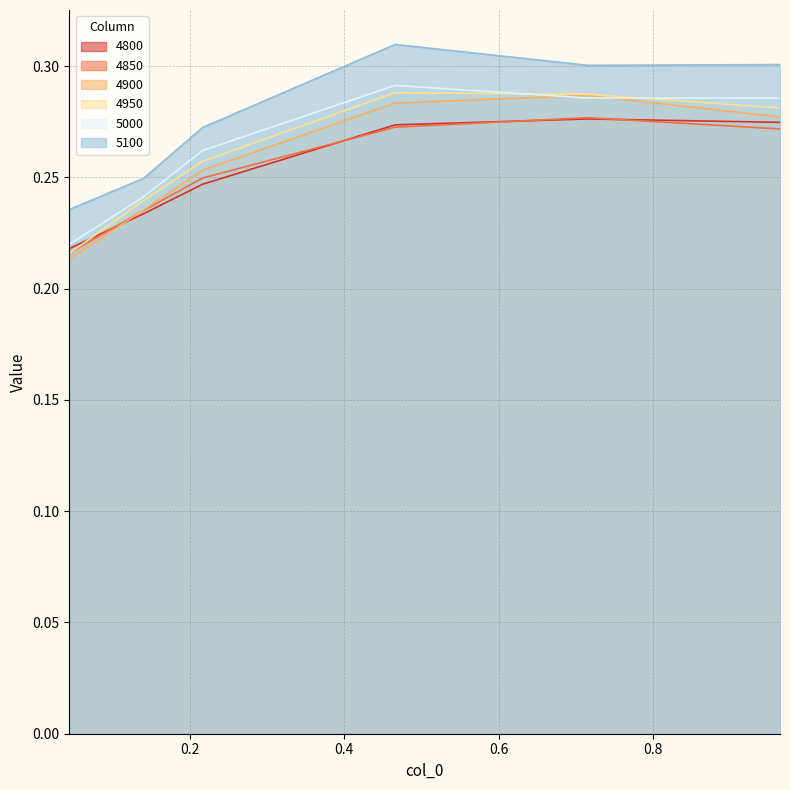

Where is 5100 nearest to the value 0?

0.04383561643835616